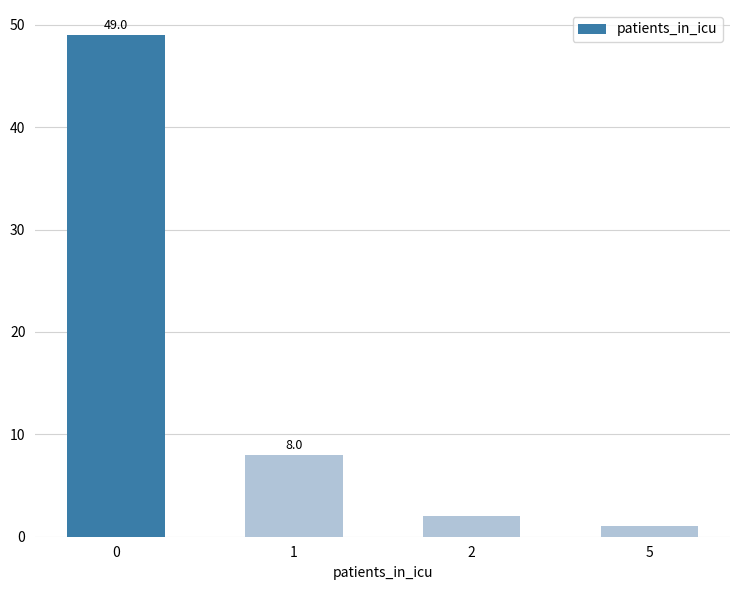

What is the value of the 1st bar from the left?

49